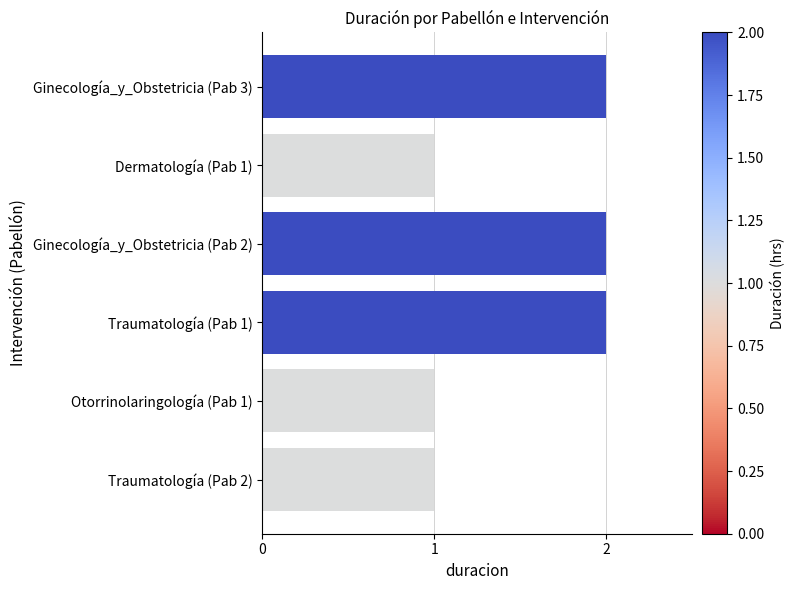

What is the sum of all values?

9